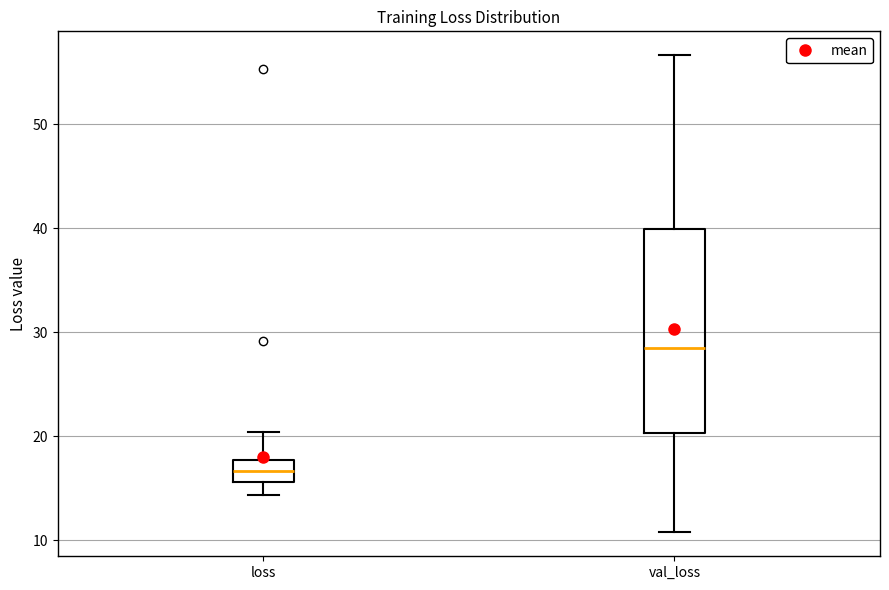

Reading left to right, transcribe this box plot: for each box, give where its median line is, the range the box spans, and where its two whiskers end, as read against the y-axis. The values are not printed on the chart, so give them approximately, as read against the axis.

loss: median 17, box 16 to 18, whiskers 14 to 20
val_loss: median 28, box 20 to 40, whiskers 11 to 57